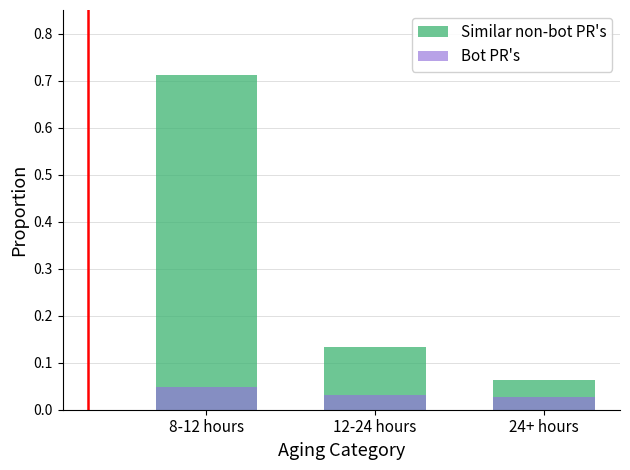

What is the label of the 3rd bar from the right?

8-12 hours